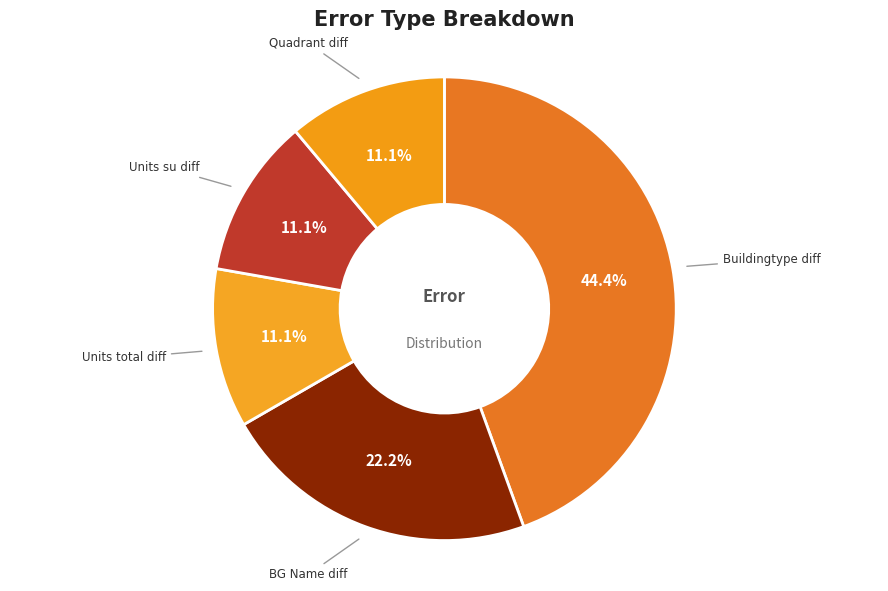

Does any single category account for the majority?

No